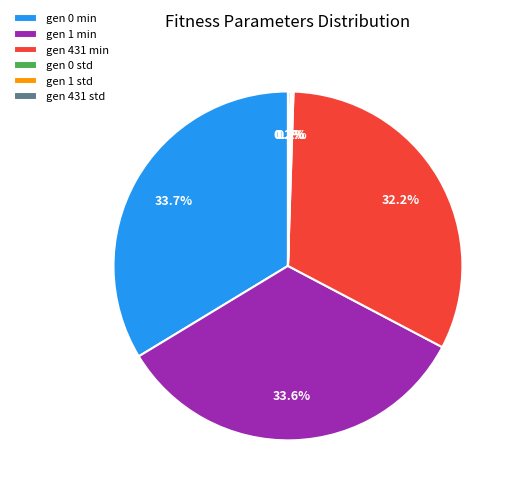

To the nearest percent, what is the average slice percentage?

17%